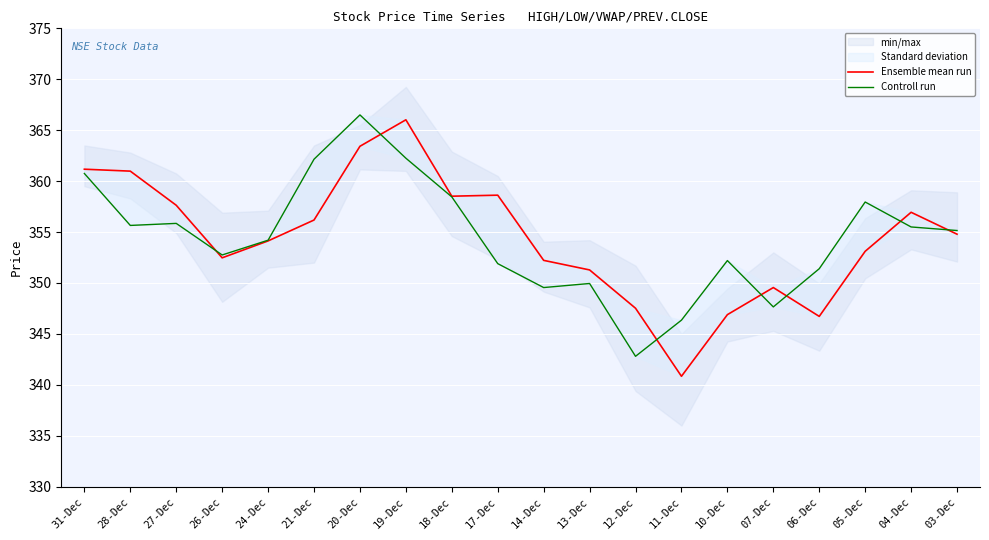

How many interior local valleys does the Ensemble mean run series have?

4